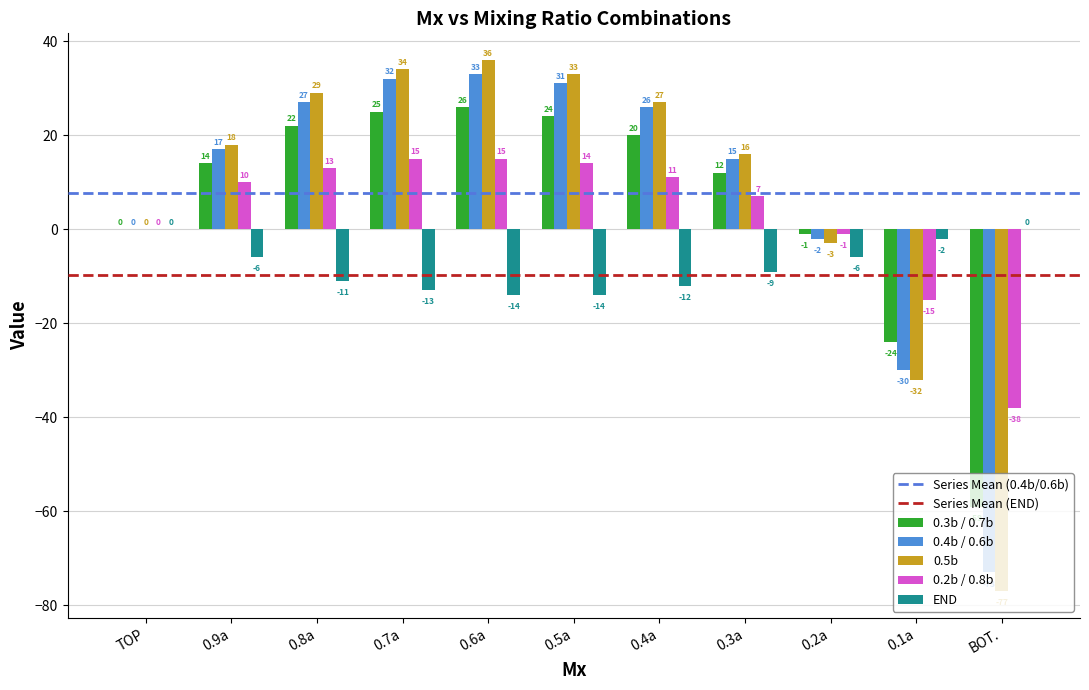

How many groups of bars are there?

11